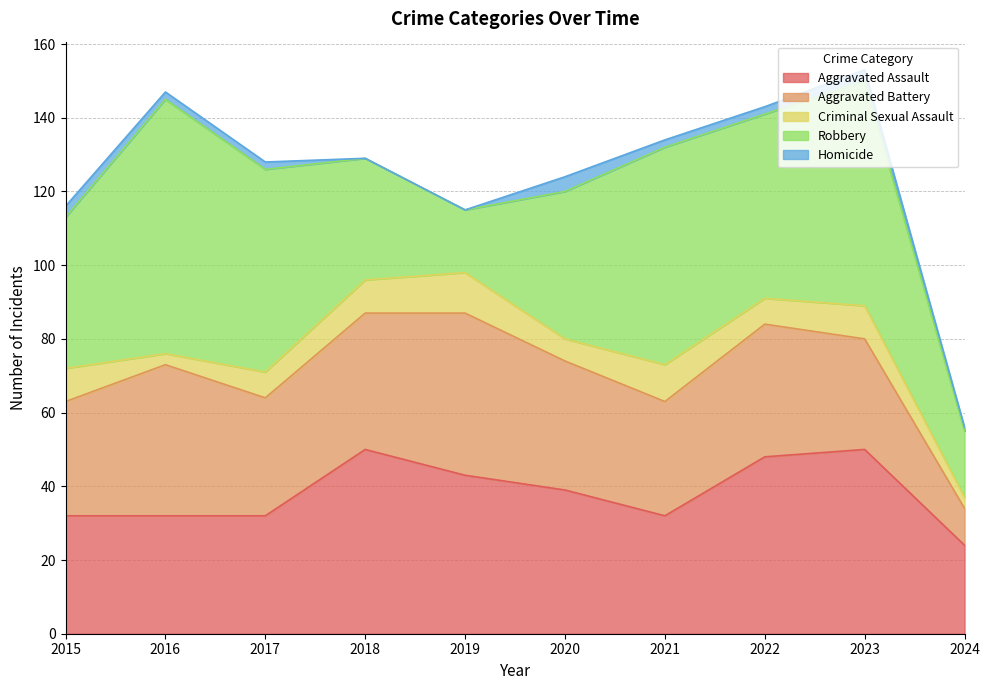

Where is Aggravated Battery nearest to the value 27?

2023